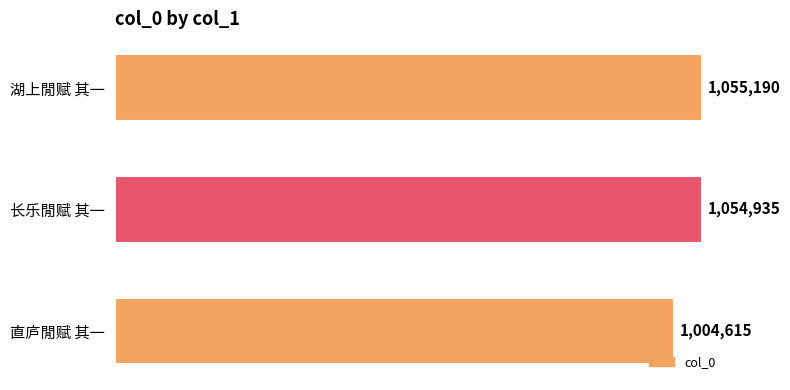

What is the minimum value shown in the chart?

1004615